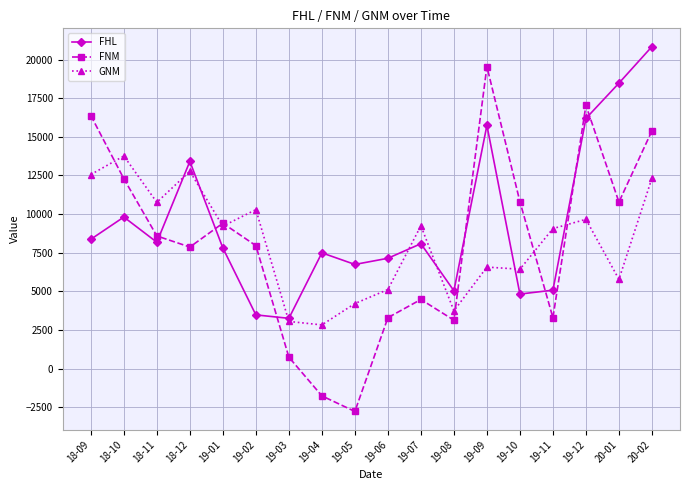

What is the total value across all series at 19-02?

21734